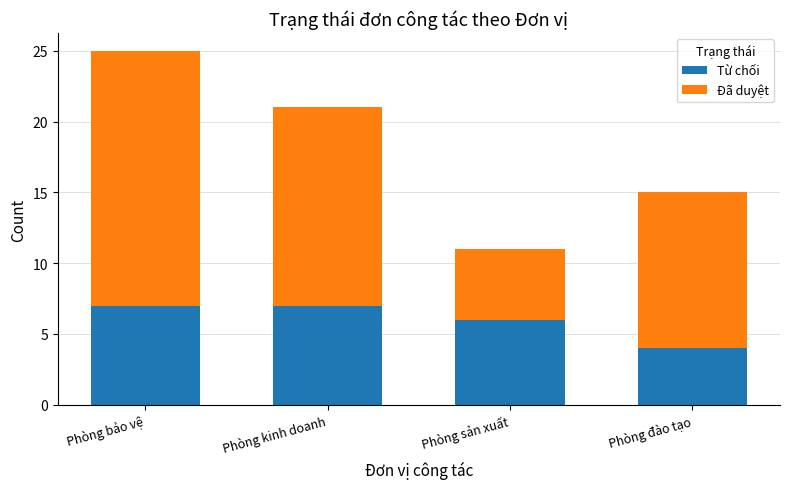

The Từ chối series shows 4 at Phòng đào tạo. True or false?

True